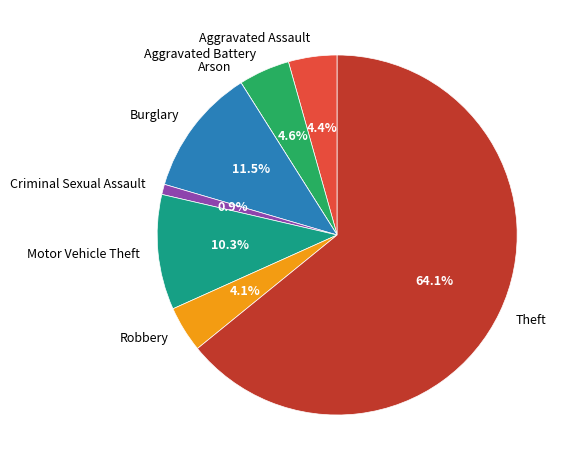

What is the largest slice in the pie chart?

Theft